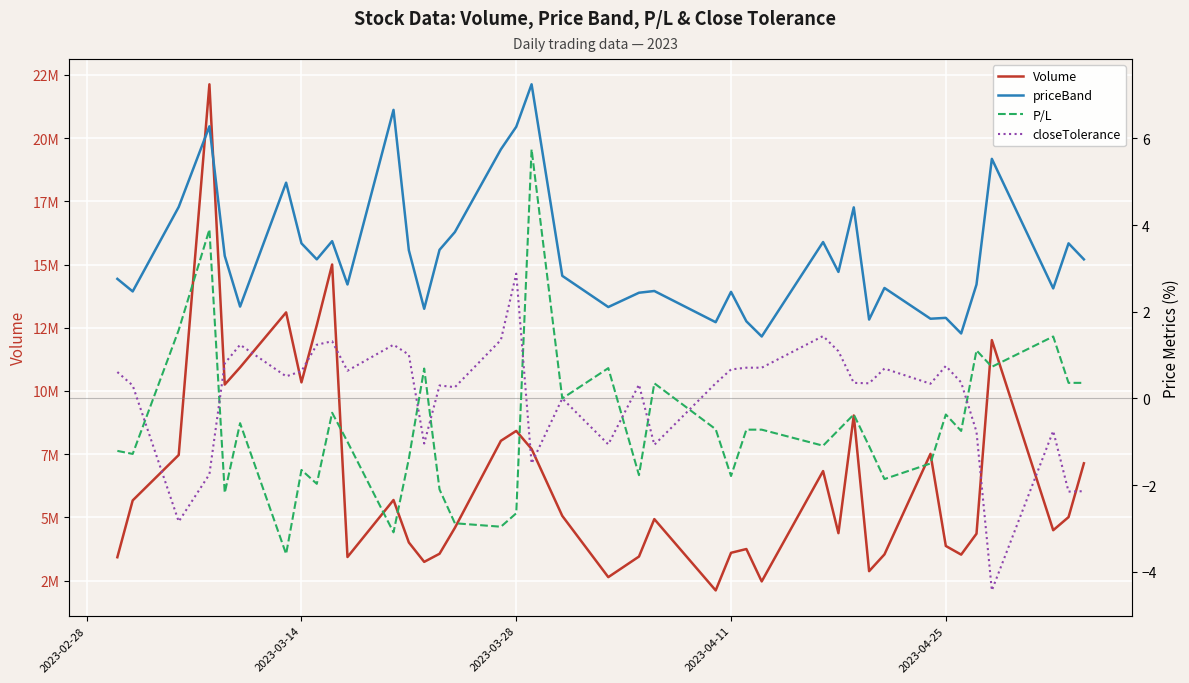

In closeTolerance, how many points are lower than both neighbors (excluding endpoints)?

12